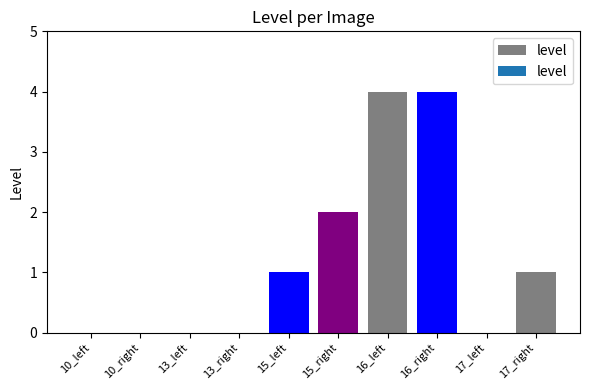

Between 10_right and 15_right, which is larger?

15_right